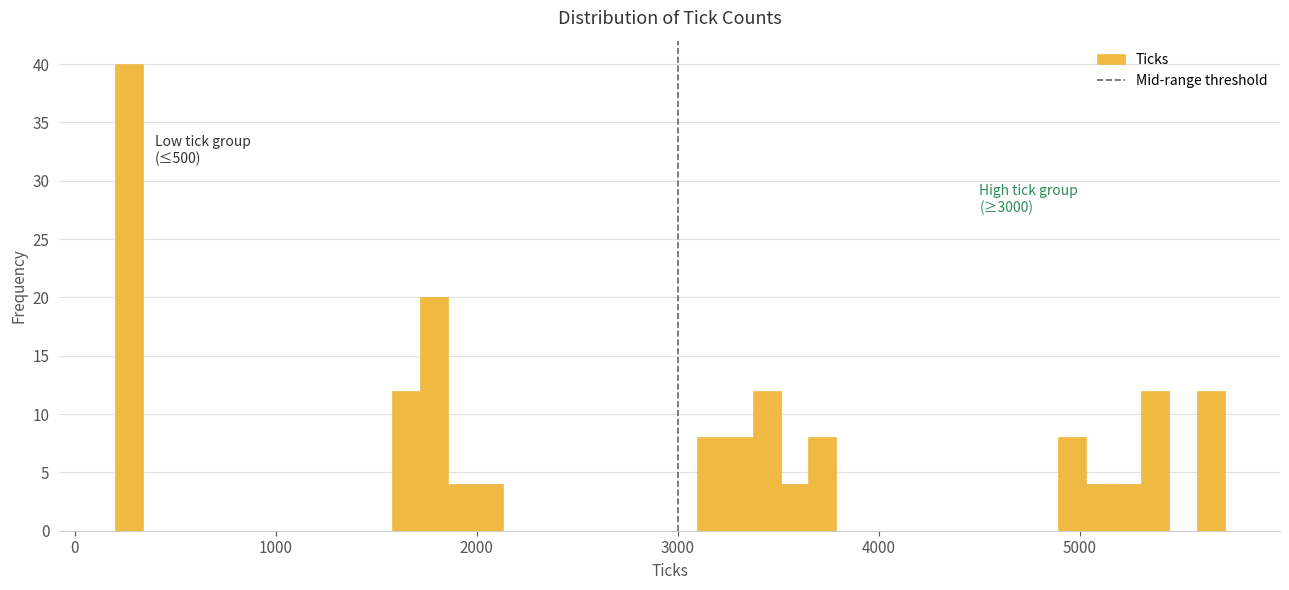

Read against the x-axis, roughly where is the centre of the tallest bar?

300